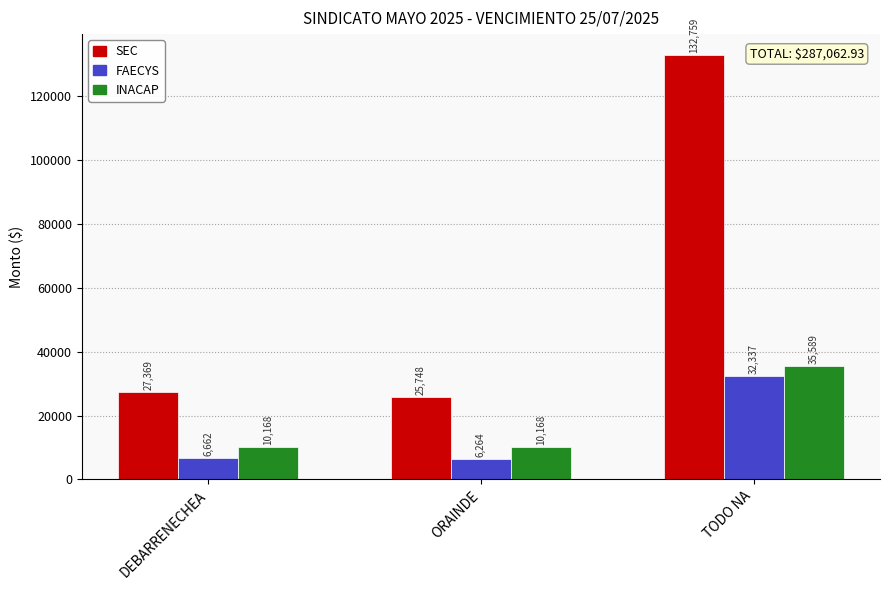

How many bars are there in total?

9